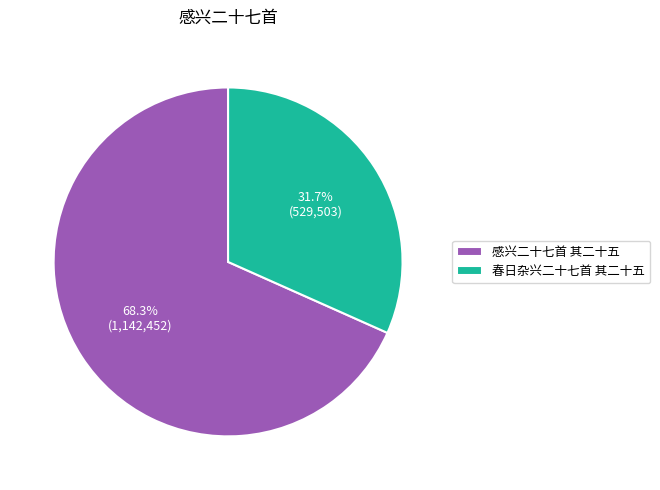

What percentage do 感兴二十七首 其二十五 and 春日杂兴二十七首 其二十五 together represent?

100.0%